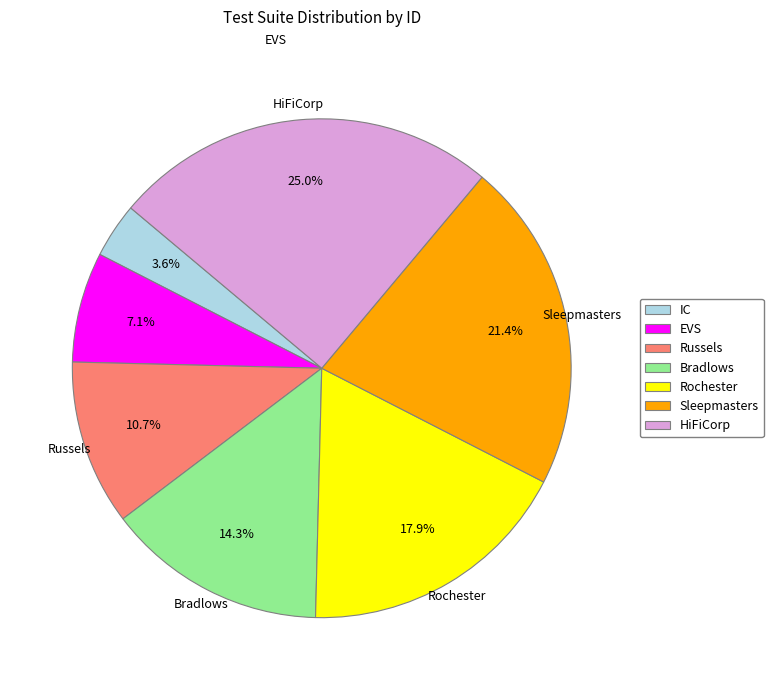

To the nearest percent, what percentage of the pie is Sleepmasters?

21%